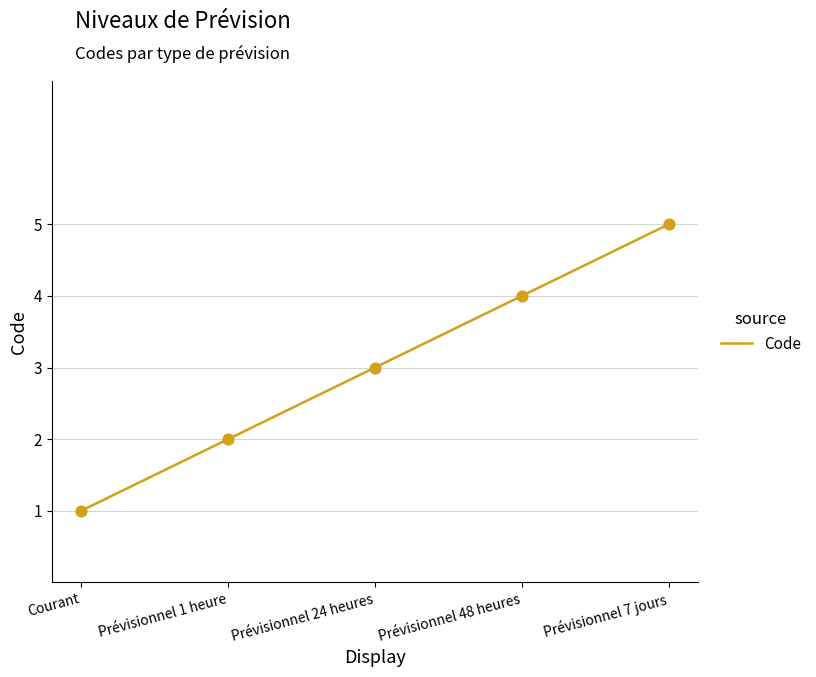

What is the ratio of the value at Prévisionnel 24 heures to the value at Courant?

3.0